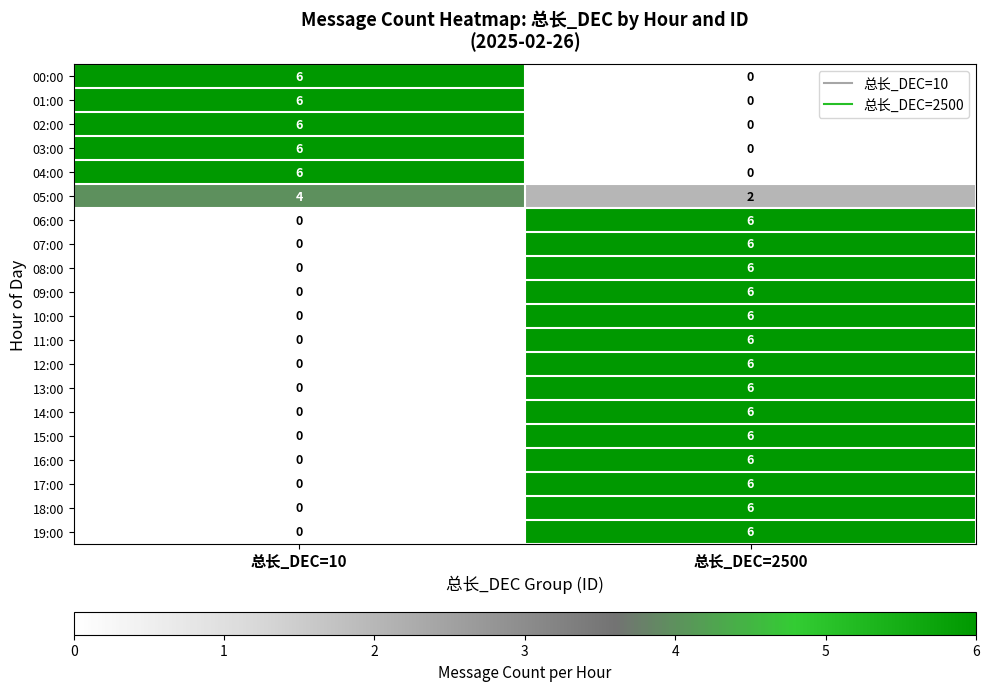

How many positive values does the 09:00 series have?

1